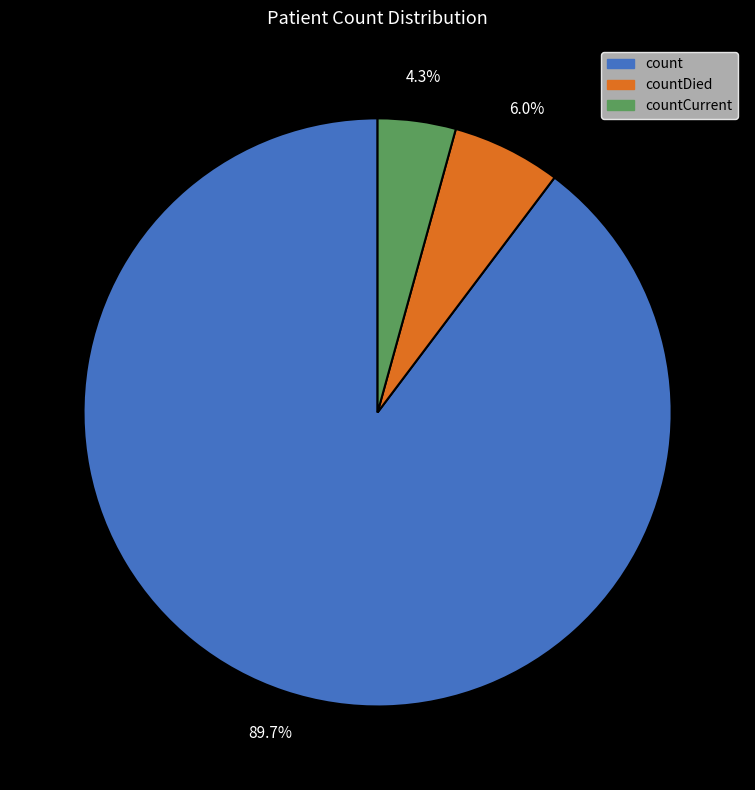

Does countDied represent more than half of the total?

No